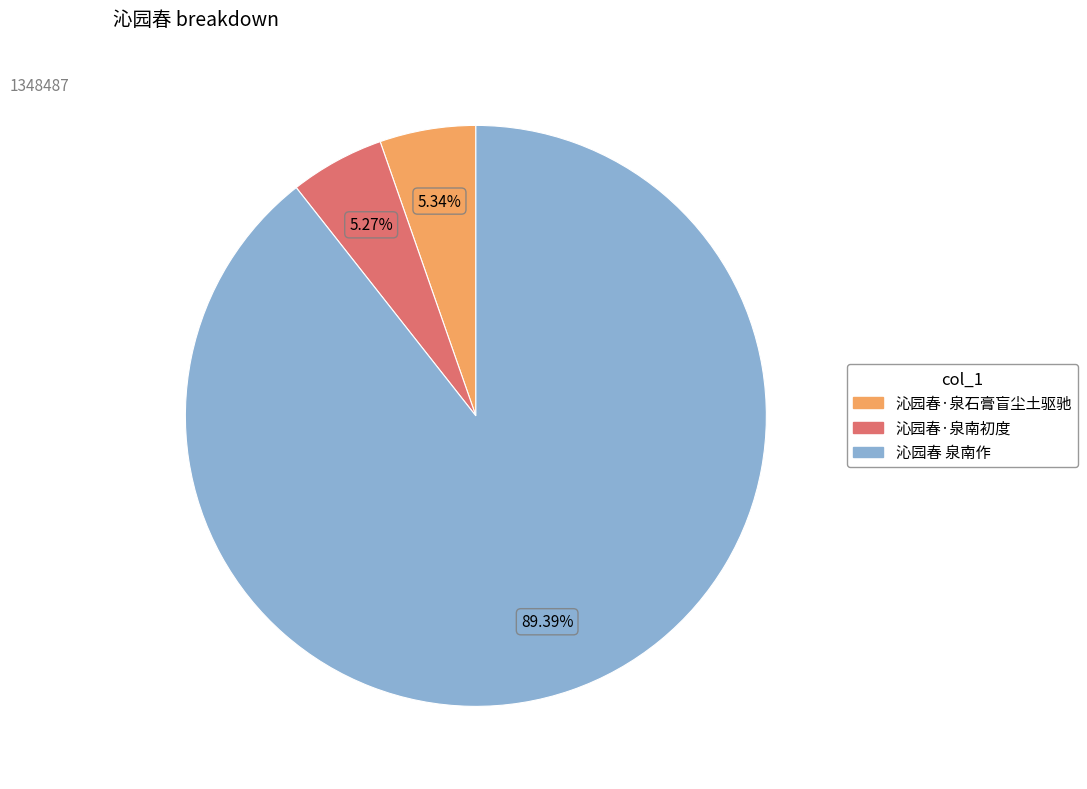

Which has a higher value, 沁园春·泉石膏盲尘土驱驰 or 沁园春 泉南作?

沁园春 泉南作